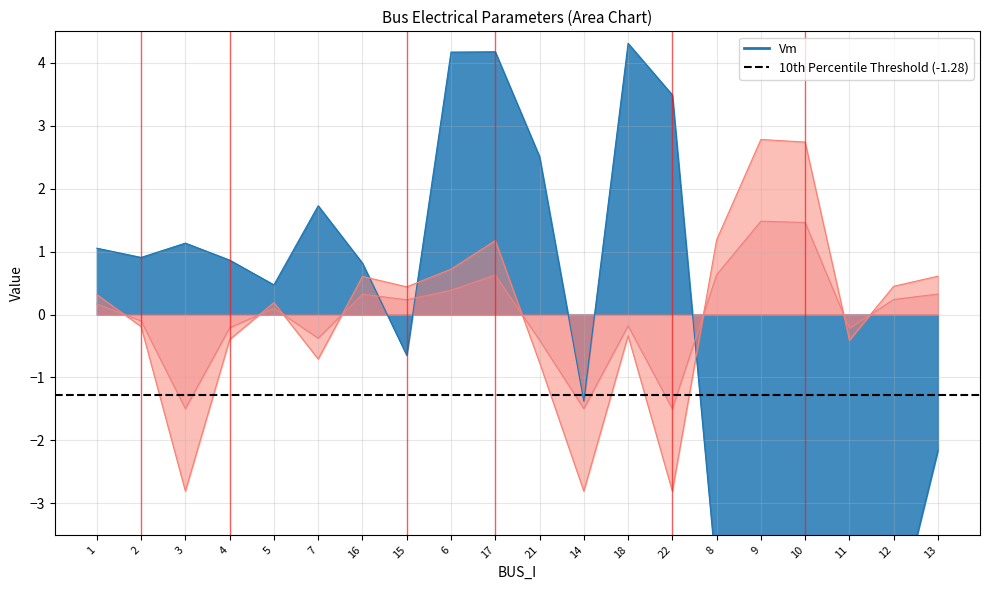

Is it true that Qd equals 0.7 at 8?

False